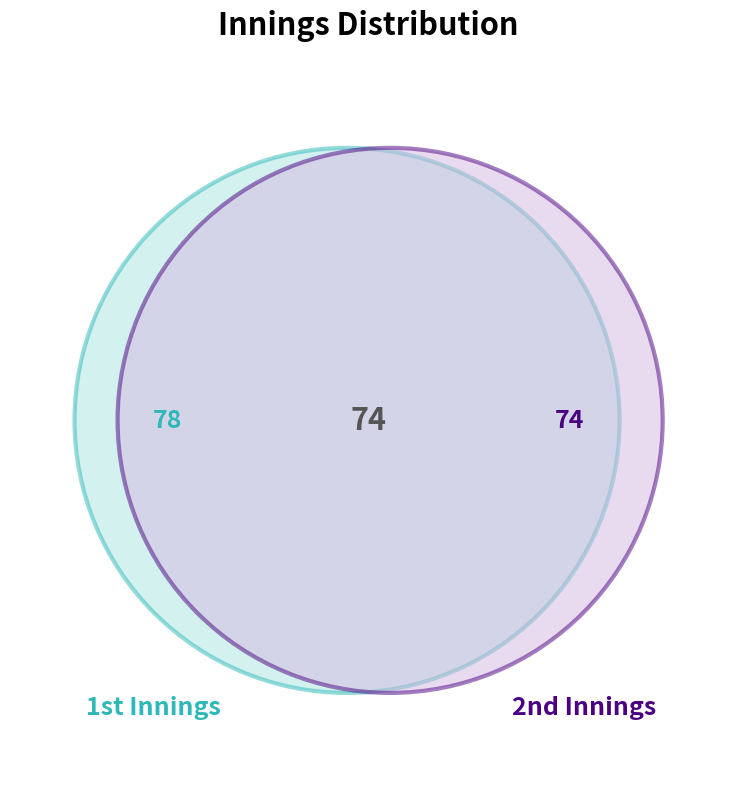

How many segments does this pie chart have?

2